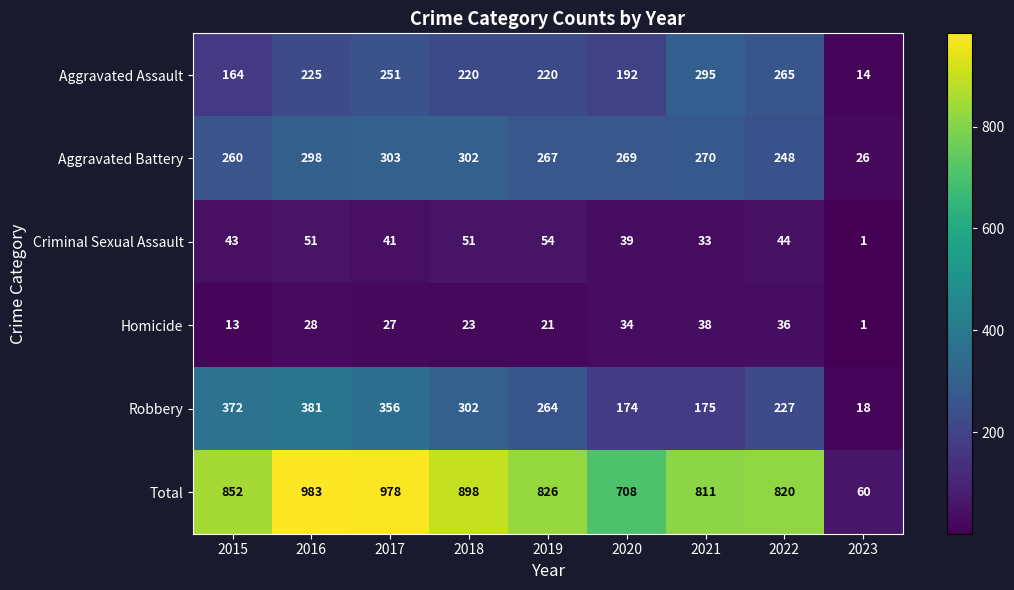

True or false: Aggravated Assault has a value of 66 at 2022.

False